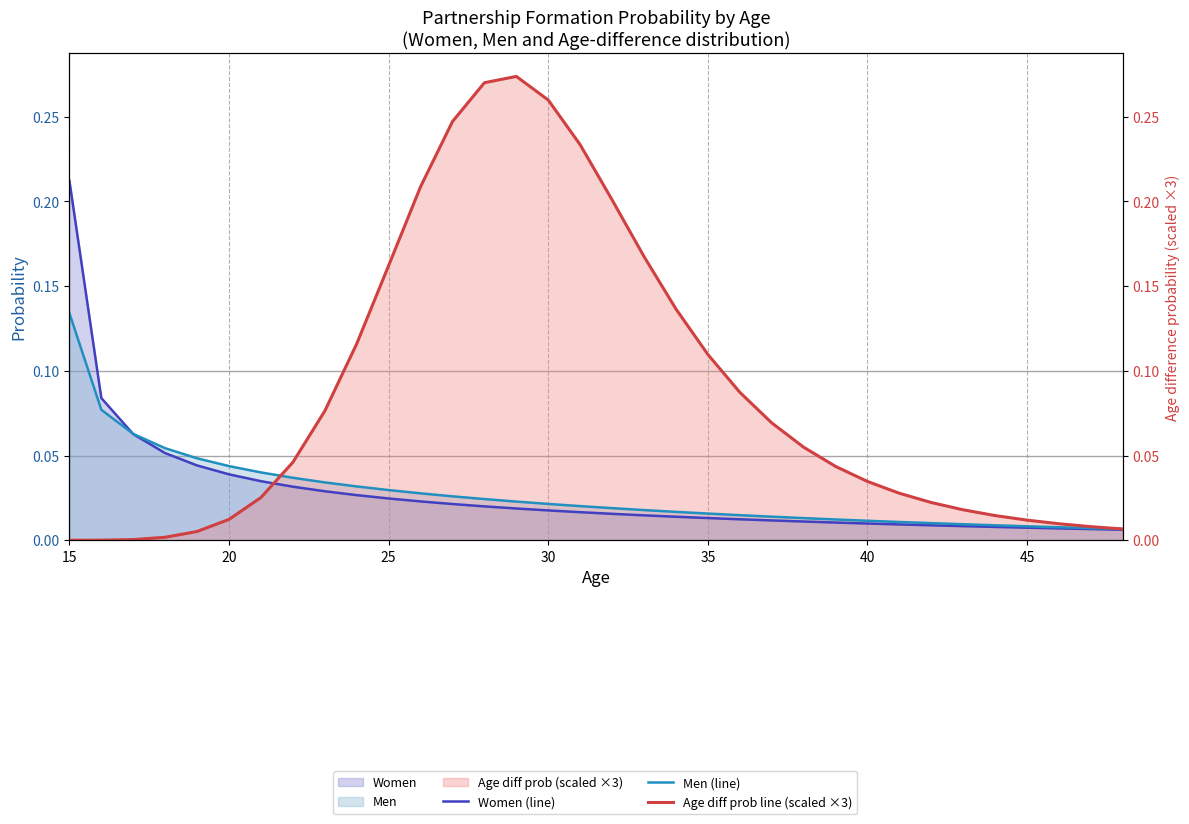

How many lines are shown in the chart?

3